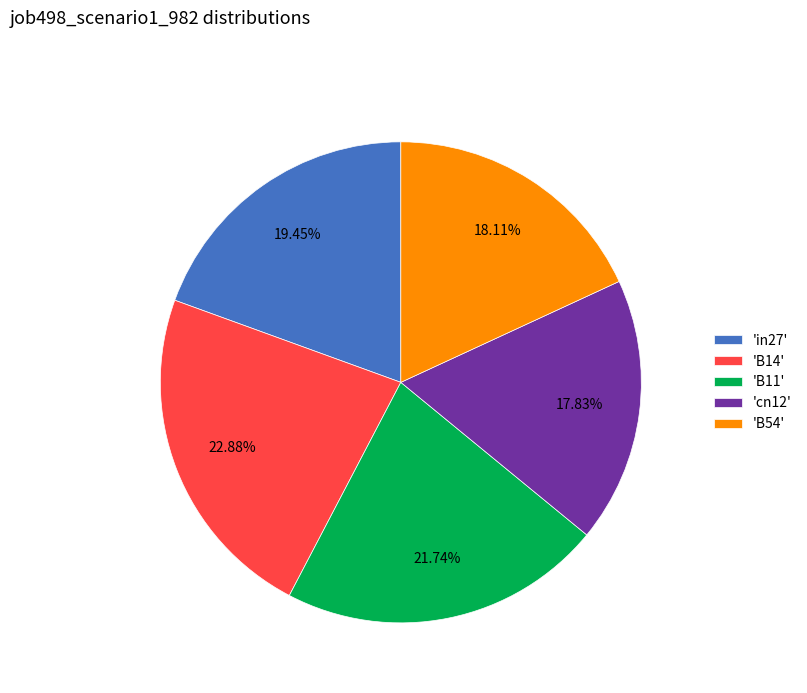

Combined, do 'cn12' and 'B54' account for over 50%?

No